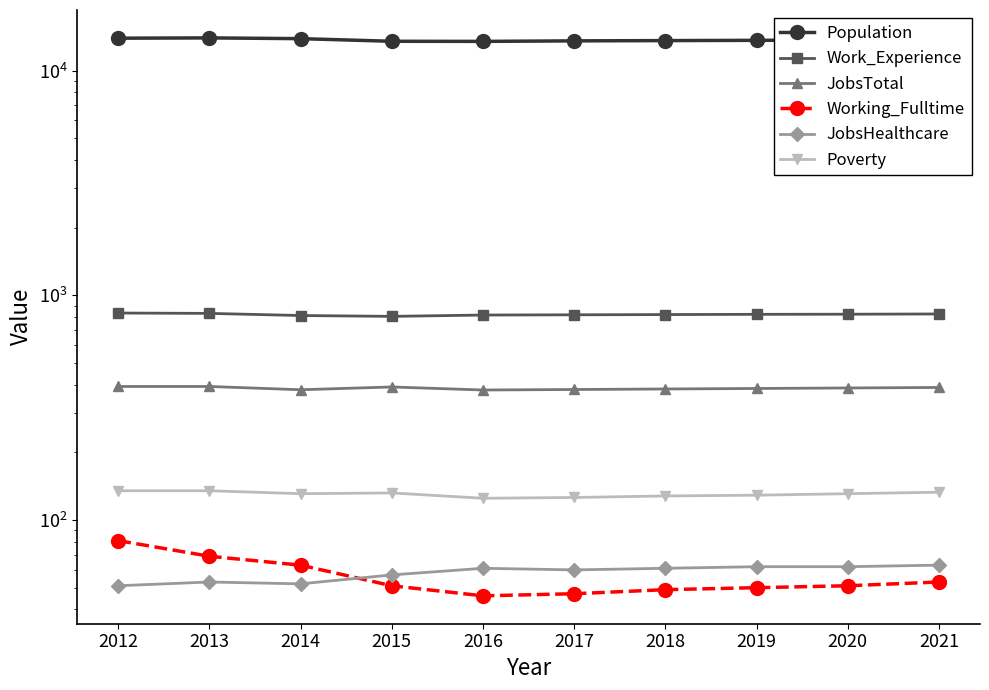

True or false: Work_Experience and Working_Fulltime cross at least once.

False